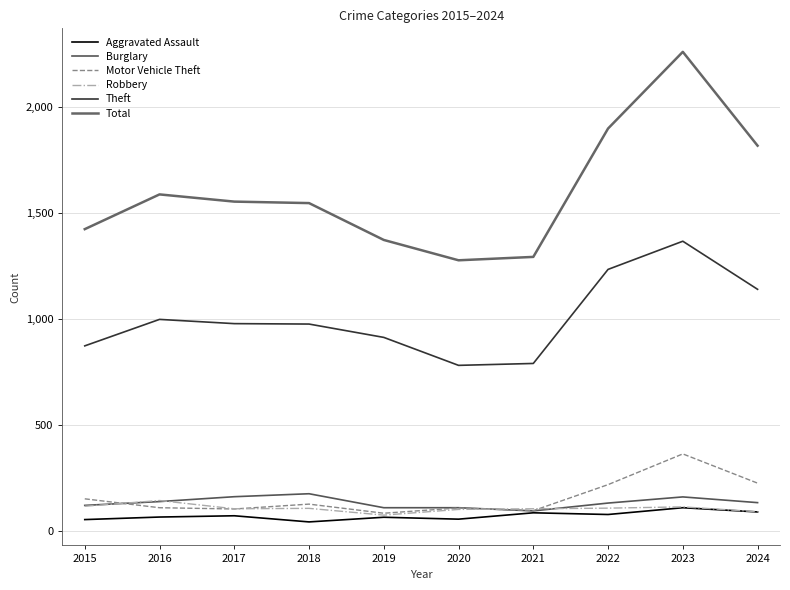

What is the difference between the Robbery values at 2015 and 2023?

3